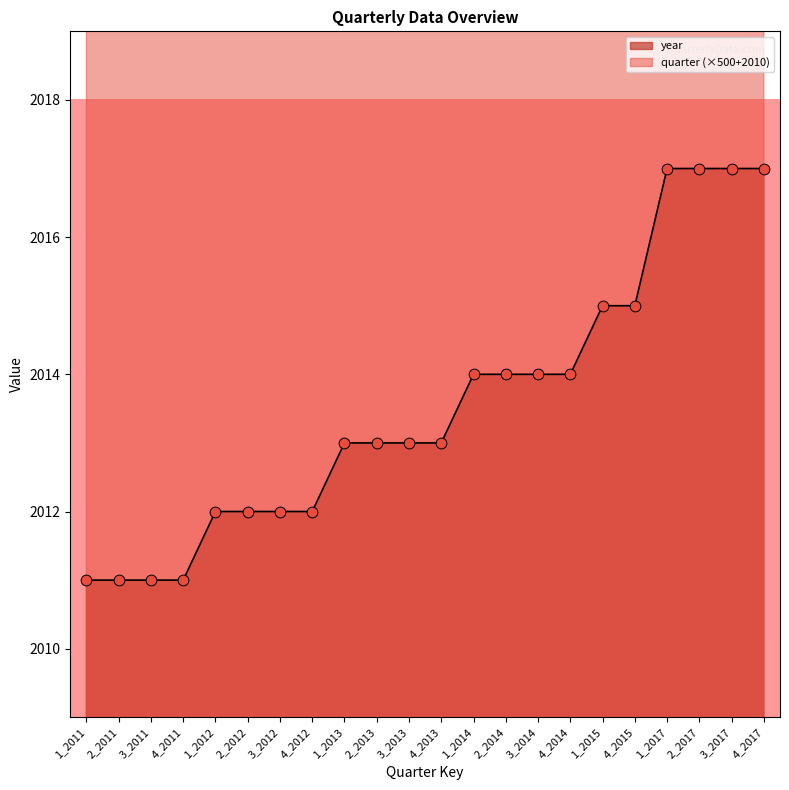

What are all the series names shown in the legend?

year, quarter